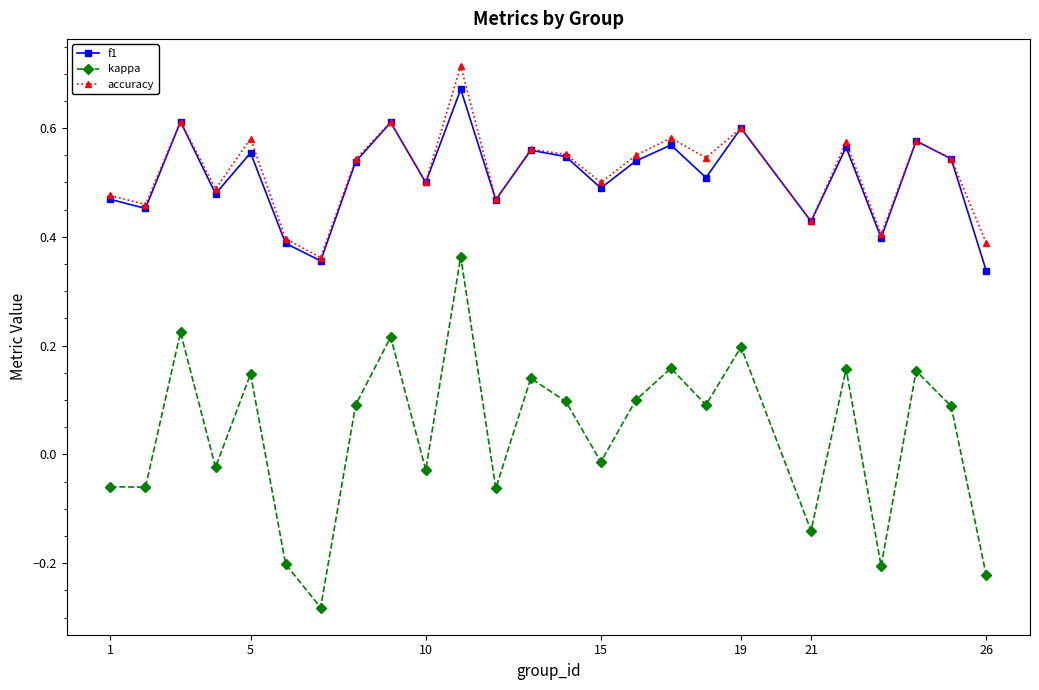

True or false: f1 has more than 0 interior local peaks.

True